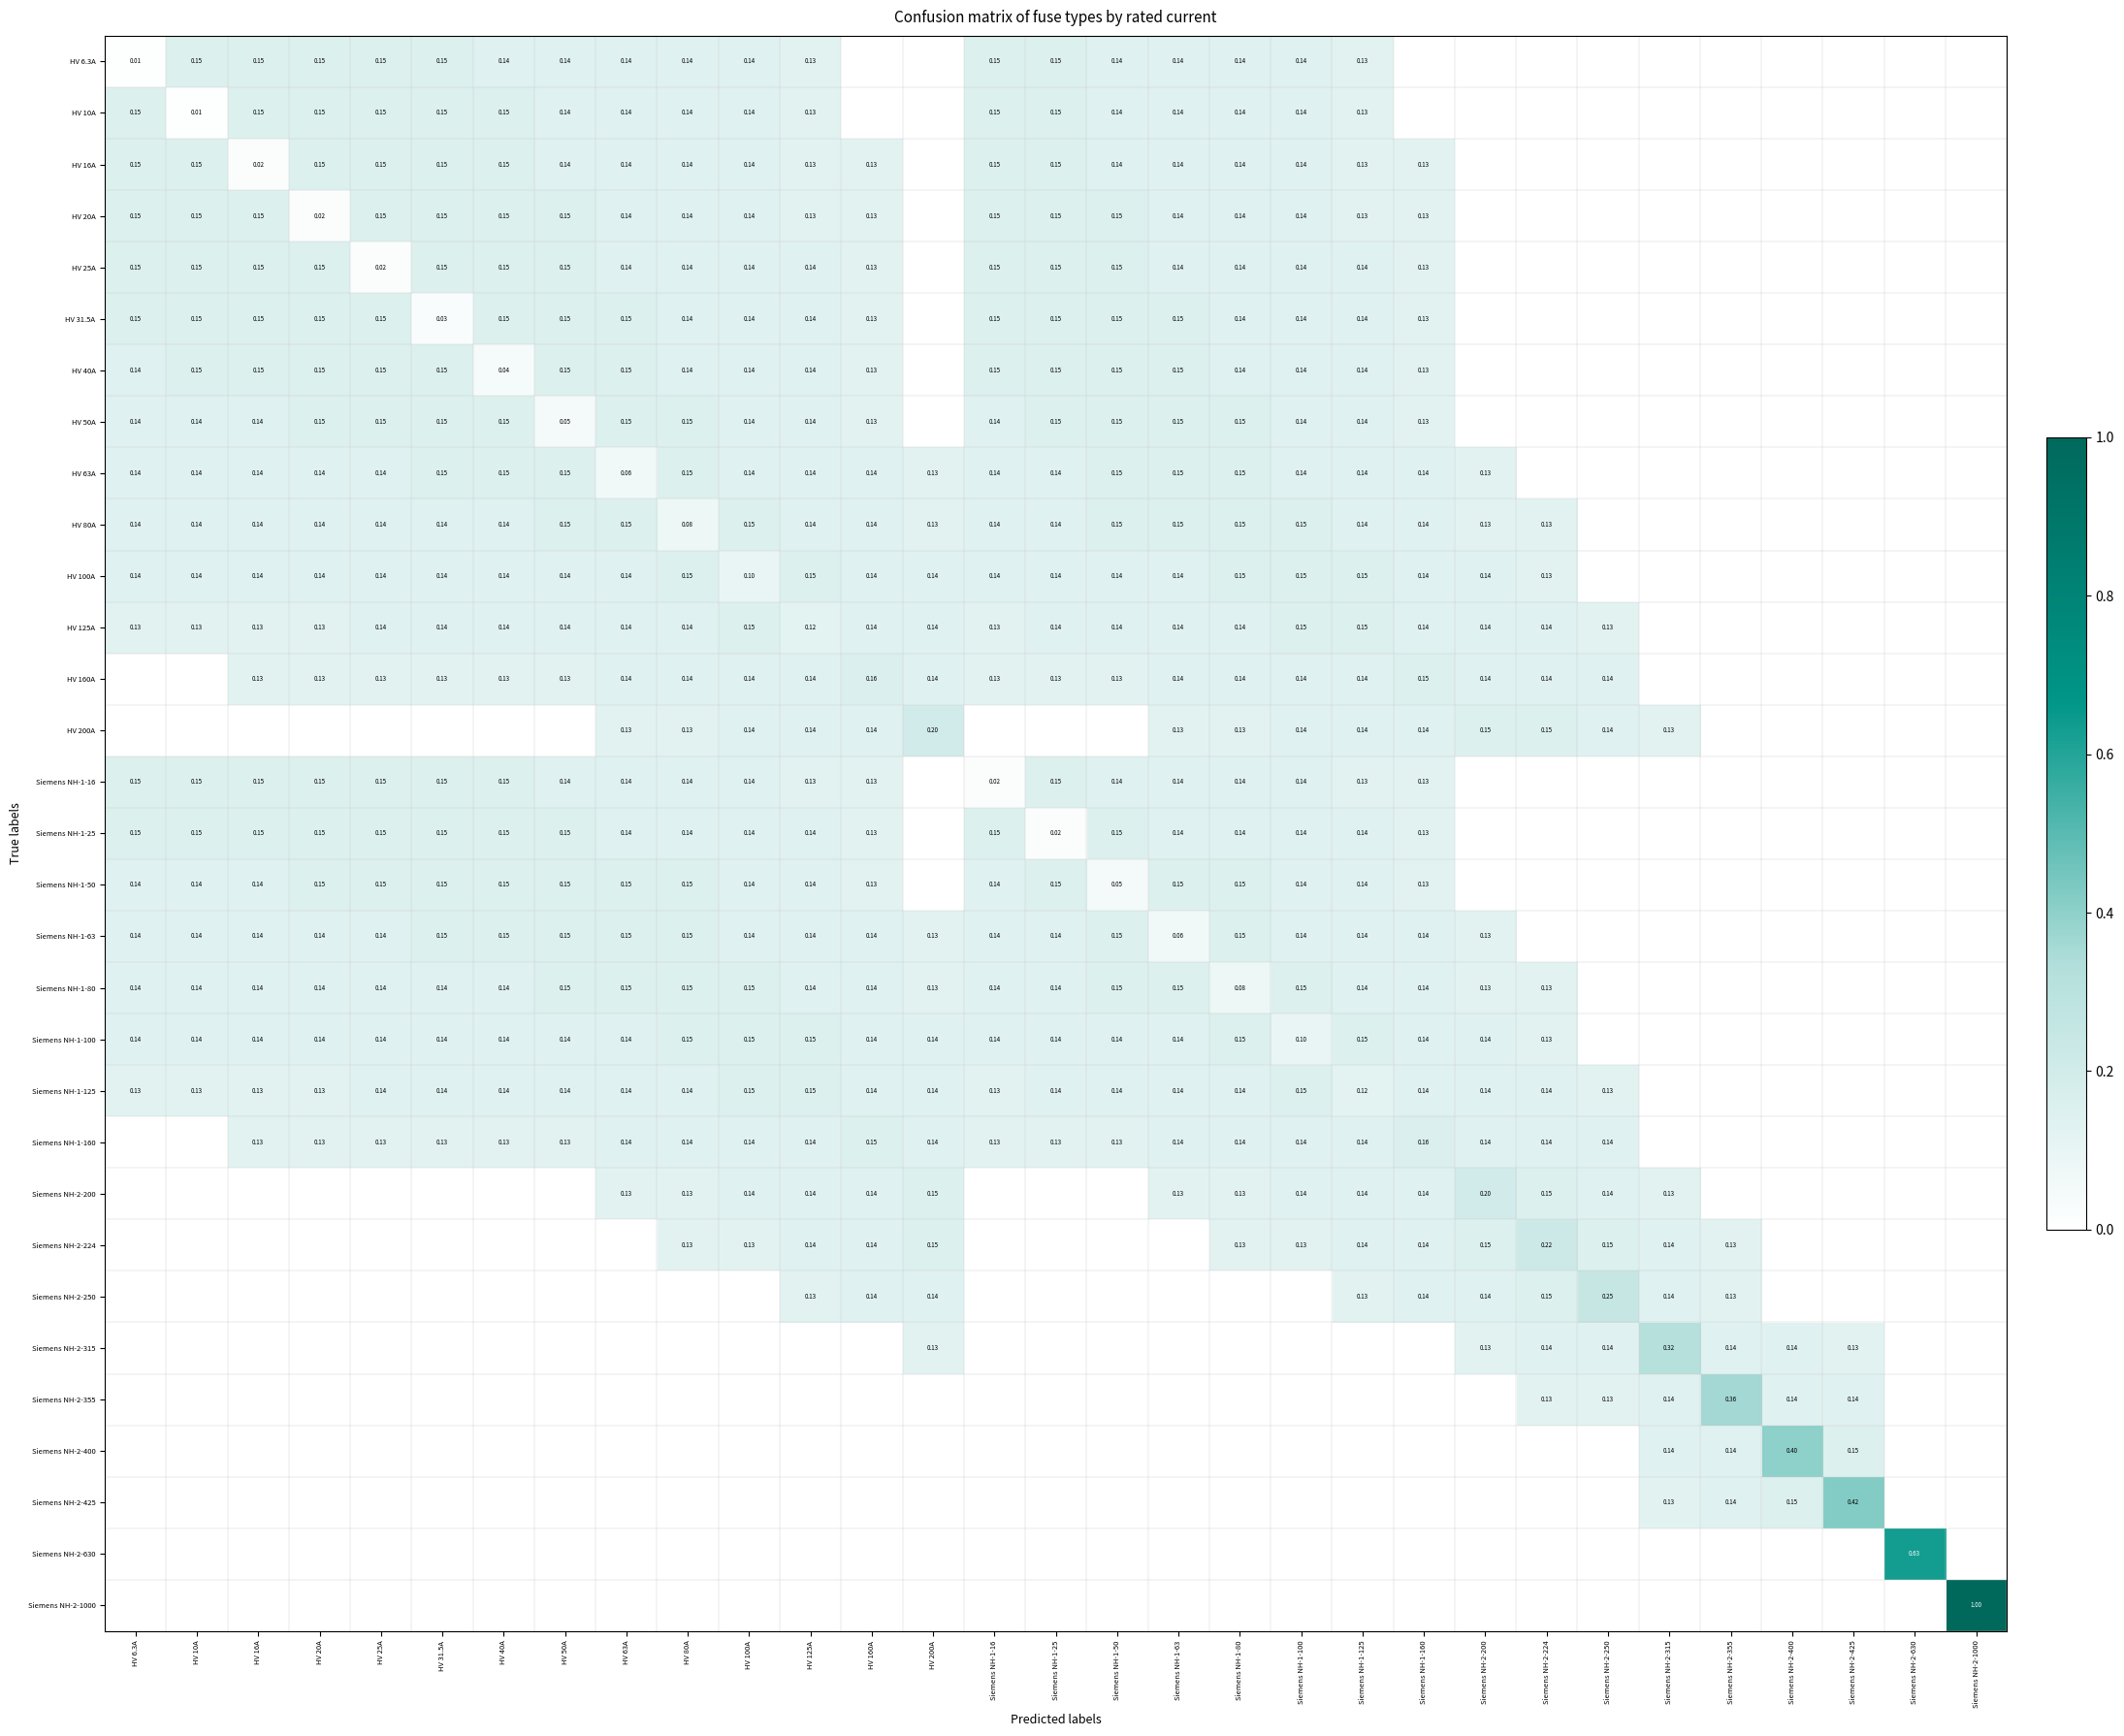

Which category has the highest value in the HV 40A series?

HV 10A